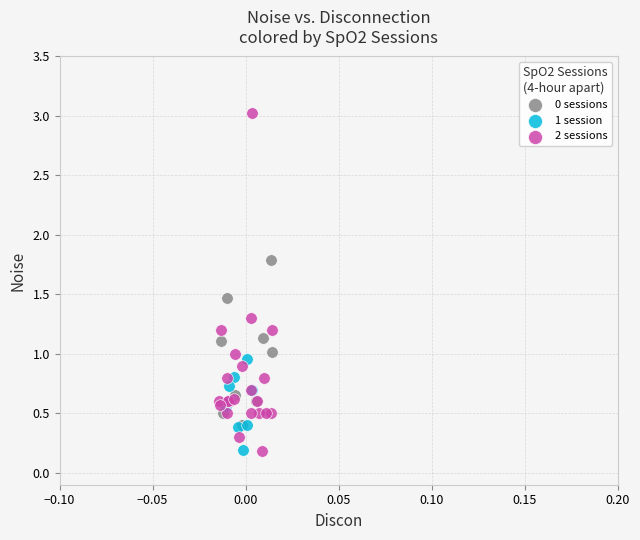

Which series contains the highest Y value?

2 sessions